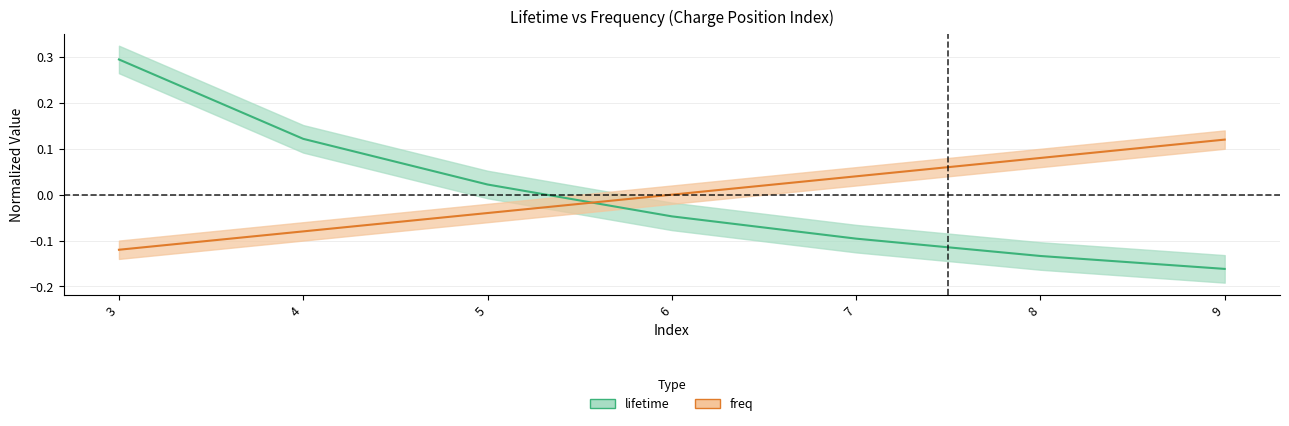

What is the difference between the maximum and minimum values in the lifetime series?

0.5